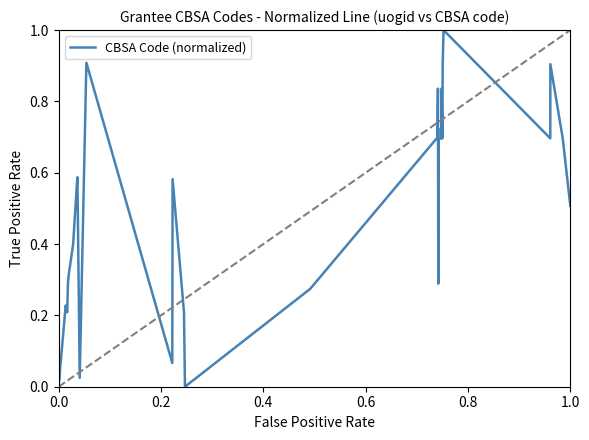

True or false: there are more than 2 points higher than both neighbors.

True